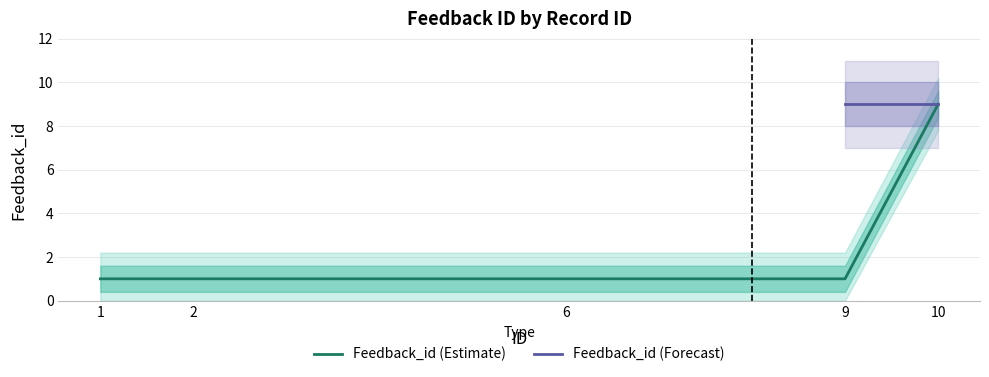

The value at 2 is 1. True or false?

True